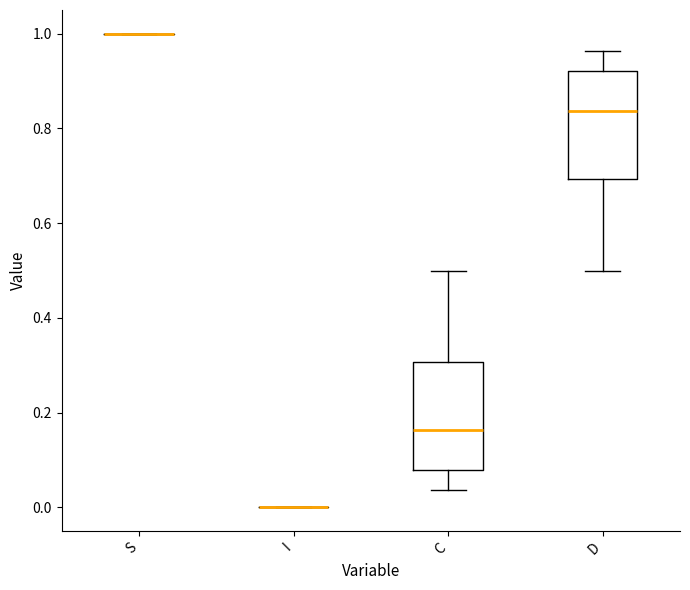

Reading left to right, transcribe this box plot: for each box, give where its median line is, the range the box spans, and where its two whiskers end, as read against the y-axis. The values are not printed on the chart, so give them approximately, as read against the axis.

S: box collapsed to a line at 1.00, whiskers 1.00 to 1.00
I: box collapsed to a line at 0.00, whiskers 0.00 to 0.00
C: median 0.16, box 0.08 to 0.30, whiskers 0.04 to 0.50
D: median 0.84, box 0.70 to 0.92, whiskers 0.50 to 0.96